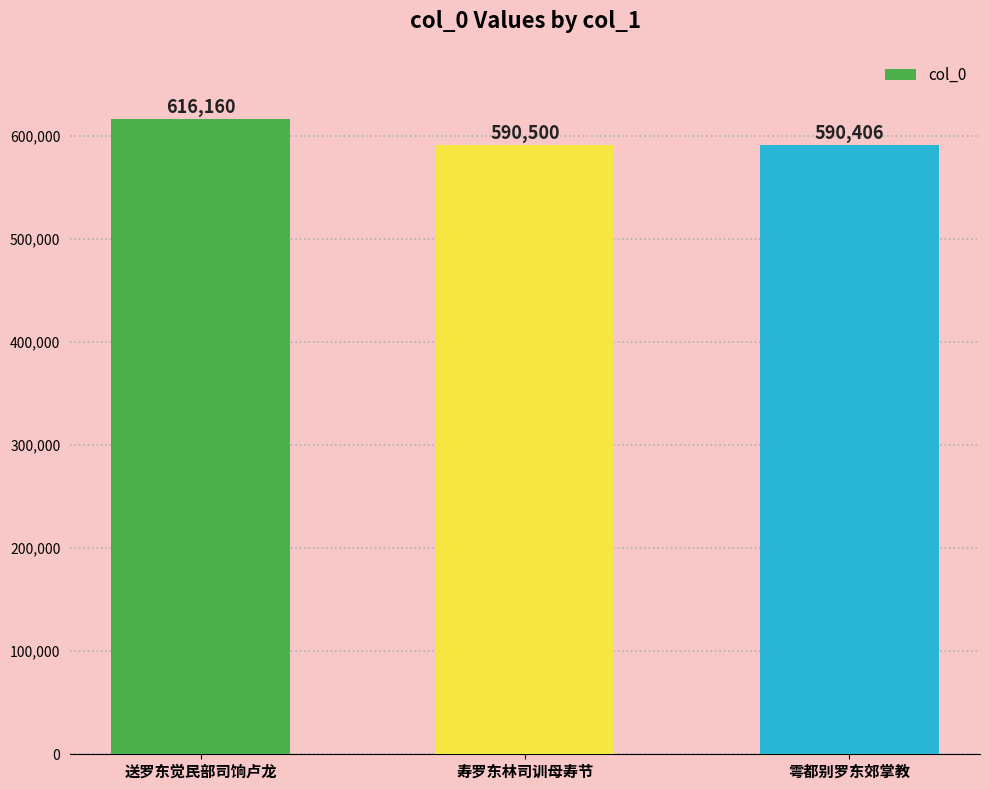

What is the maximum value shown in the chart?

616160